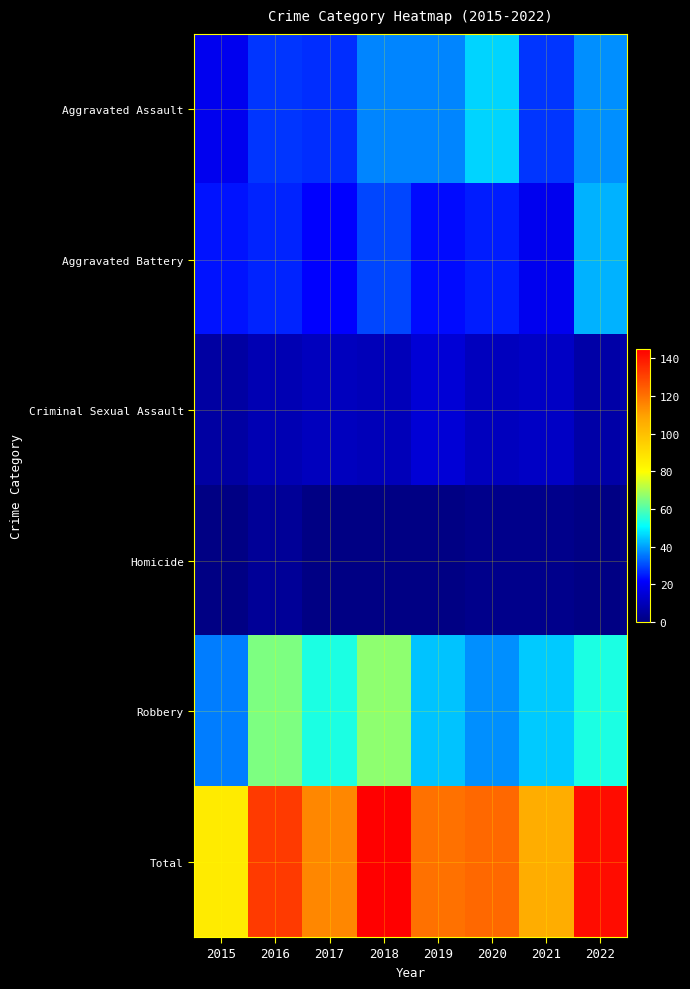

Reading left to right, list all the values displayed in this chart.

Aggravated Assault: 2015=19	2016=28	2017=27	2018=37	2019=37	2020=46	2021=28	2022=38
Aggravated Battery: 2015=24	2016=26	2017=22	2018=30	2019=23	2020=25	2021=19	2022=42
Criminal Sexual Assault: 2015=6	2016=9	2017=11	2018=10	2019=15	2020=11	2021=12	2022=7
Homicide: 2015=1	2016=4	2017=1	2018=1	2019=1	2020=2	2021=2	2022=1
Robbery: 2015=36	2016=65	2017=54	2018=67	2019=44	2020=38	2021=45	2022=54
Total: 2015=86	2016=132	2017=115	2018=145	2019=120	2020=122	2021=106	2022=142